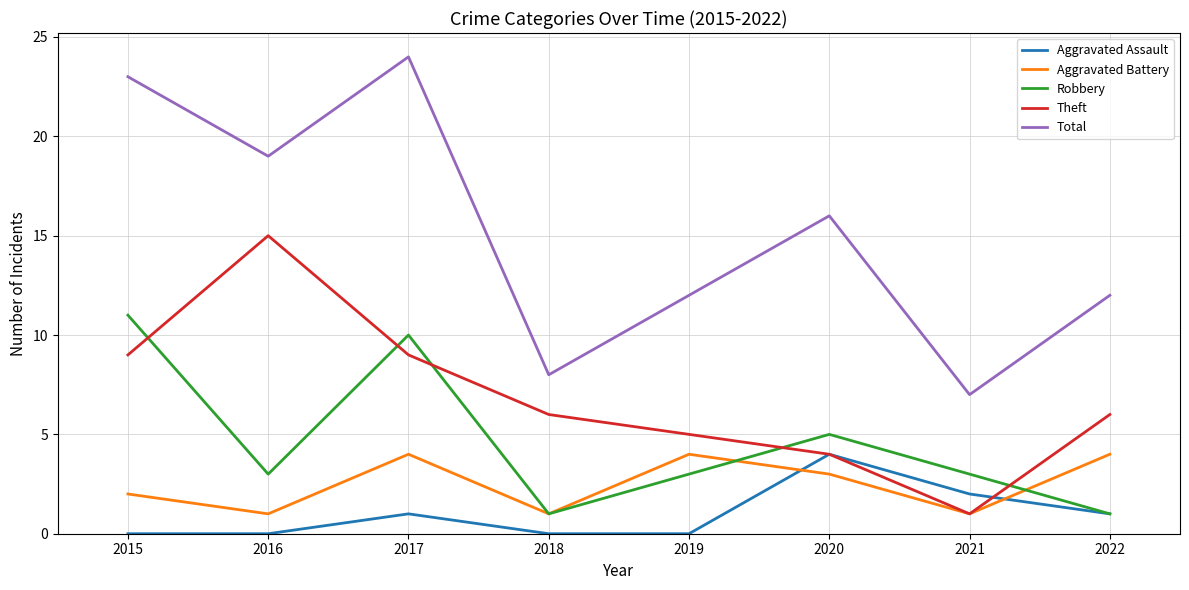

What is the maximum value shown in the chart?

24